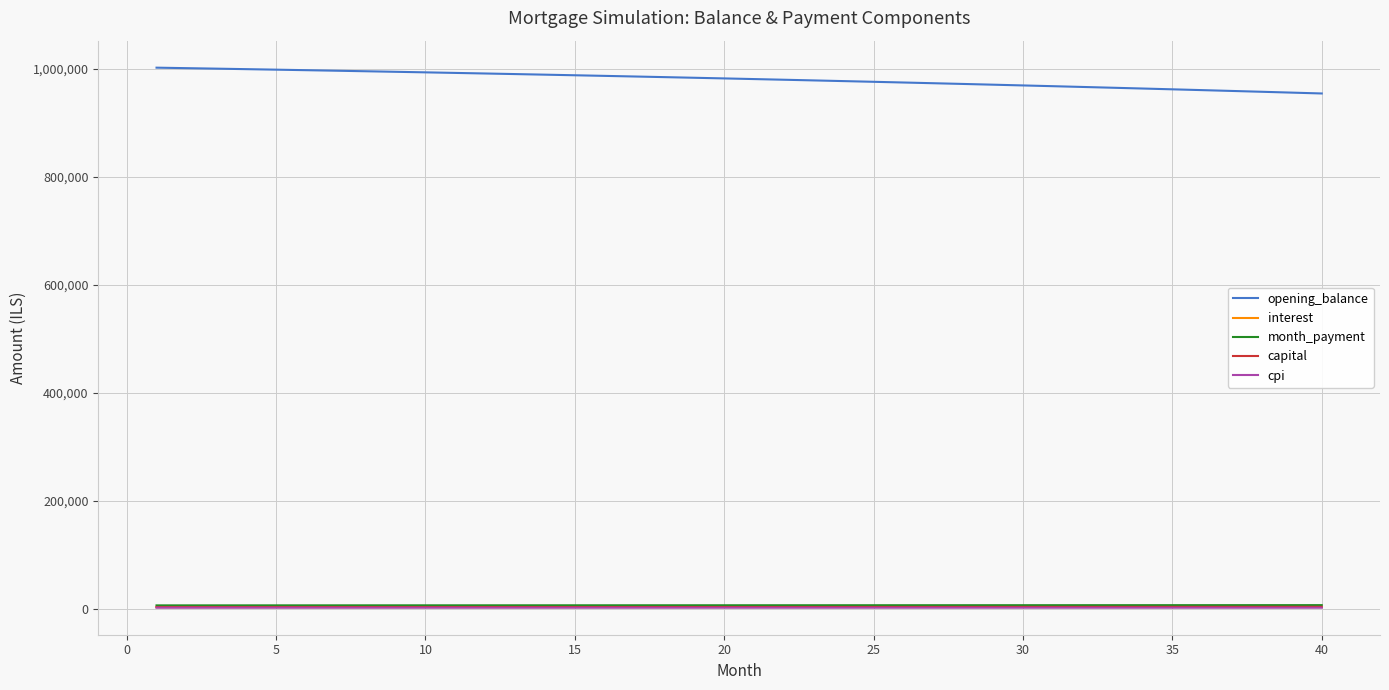

True or false: opening_balance and interest cross at least once.

False